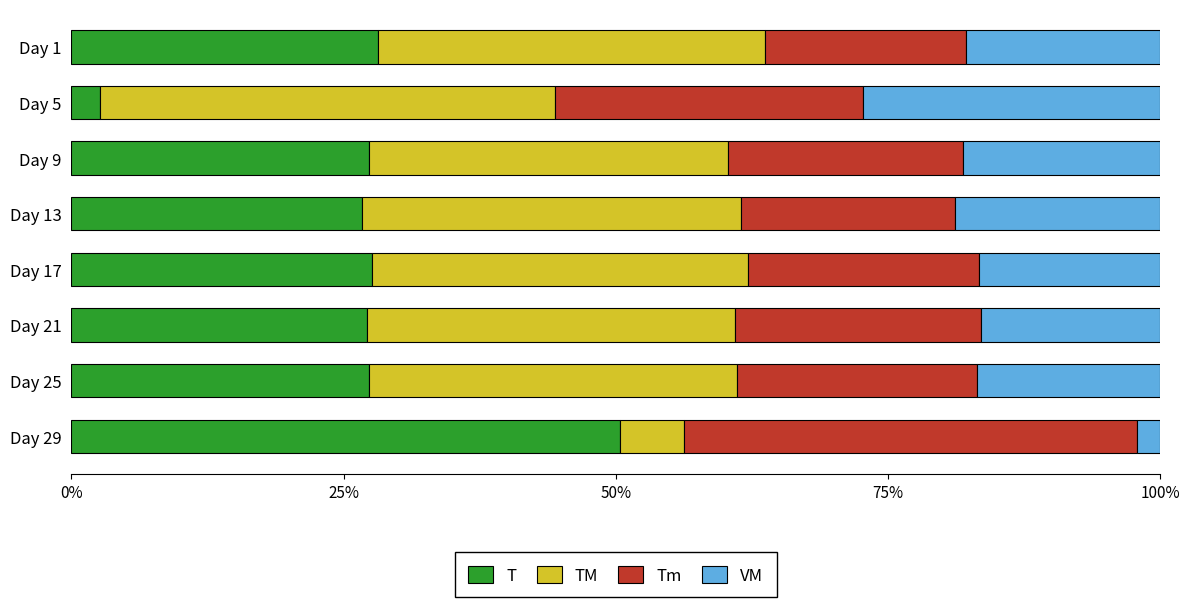

What is the difference between the T values at Day 13 and Day 5?

24.1